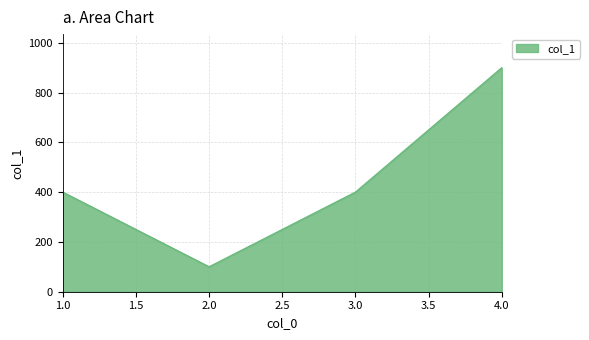

Reading right to left, list all the values displayed in this chart.

900	400	100	400